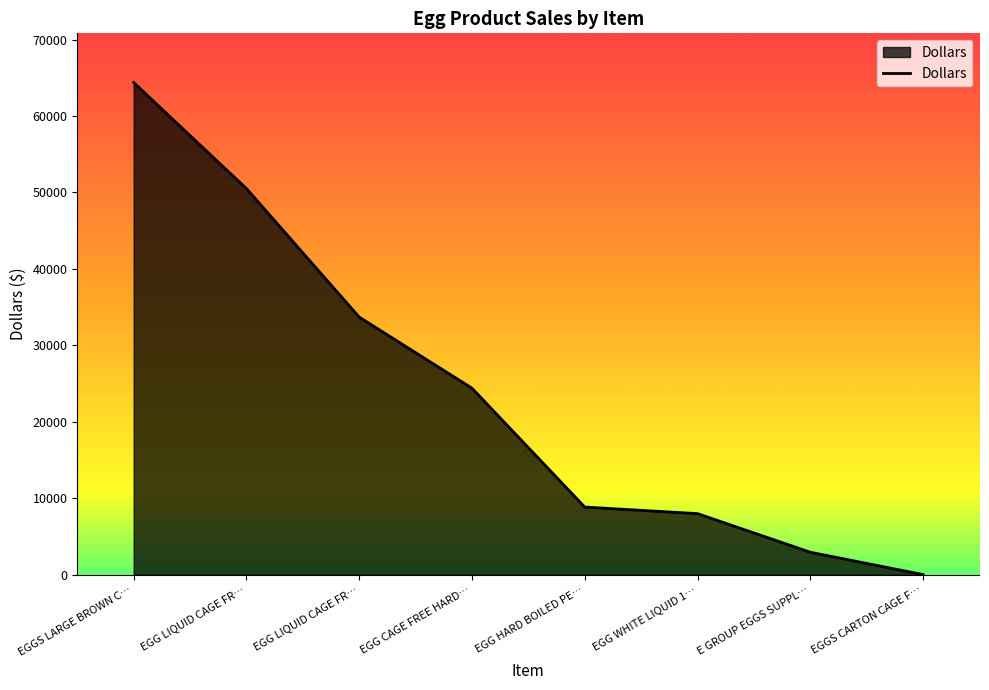

How many distinct data groups are displayed?

1